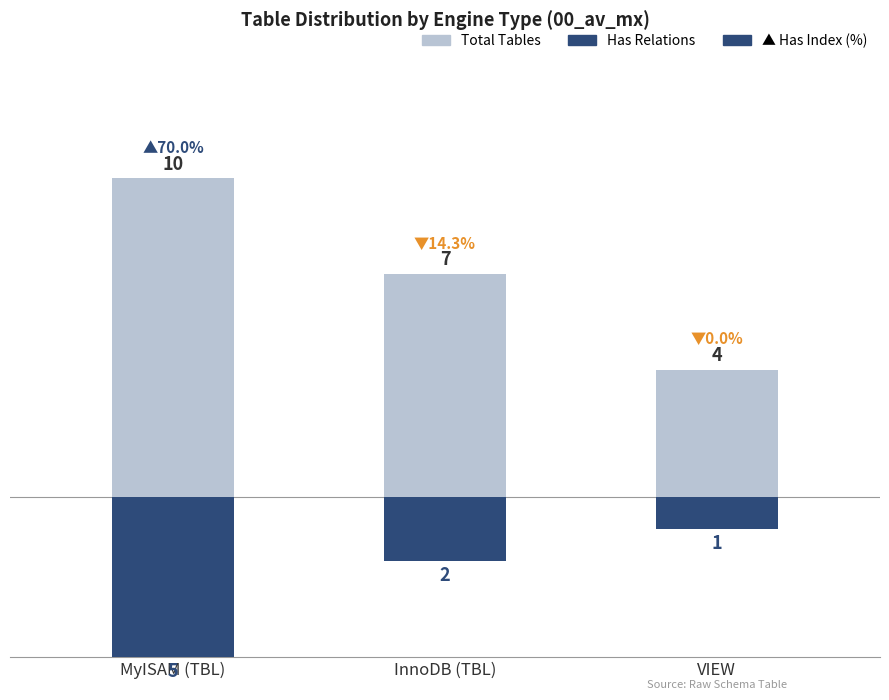

Rank the categories by Total Tables value from lowest to highest.

VIEW, InnoDB (TBL), MyISAM (TBL)